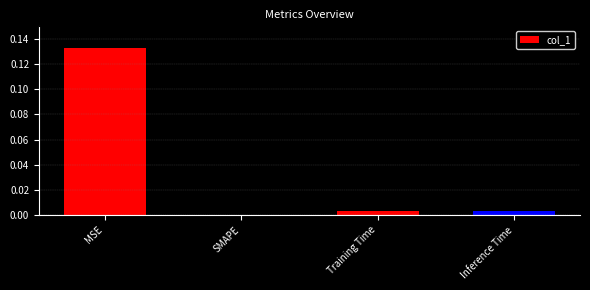

Between SMAPE and Training Time, which is larger?

Training Time